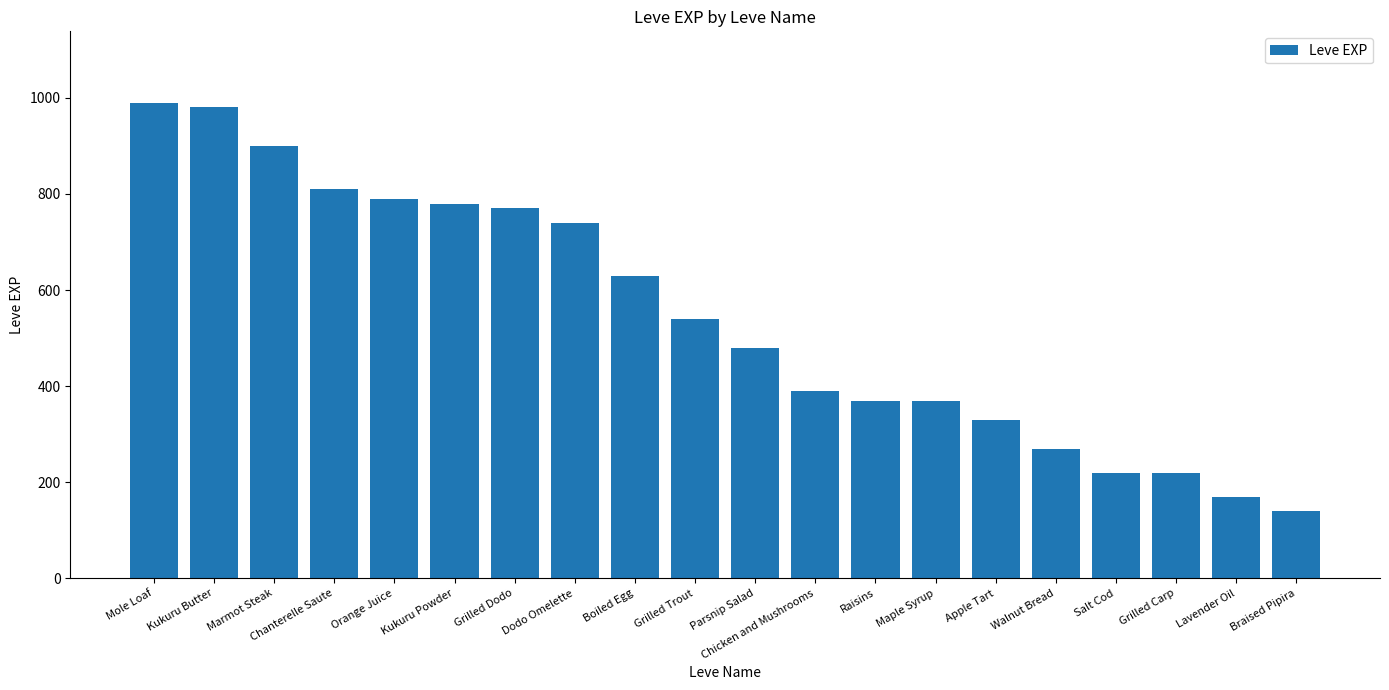

The value at Orange Juice is 790. True or false?

True